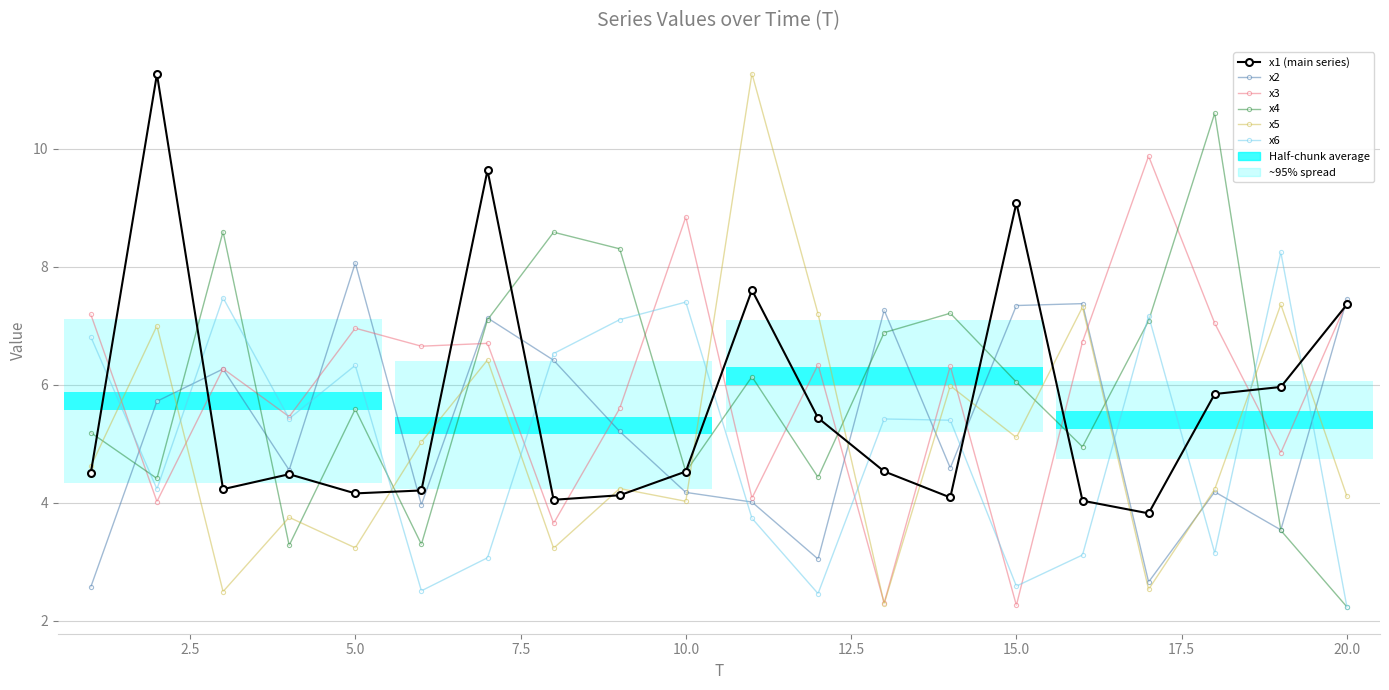

What is the maximum value for x1 (main series)?

11.3